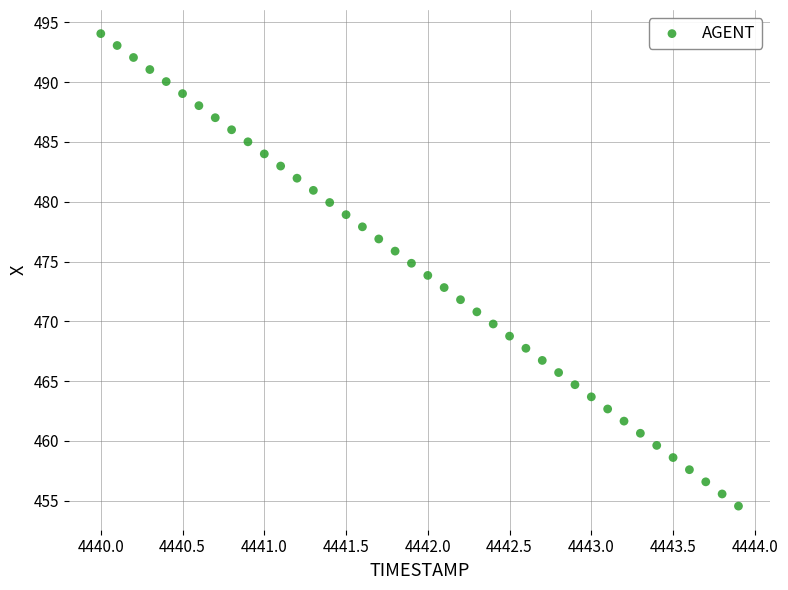

What is the range of X values (max minus min)?

3.9